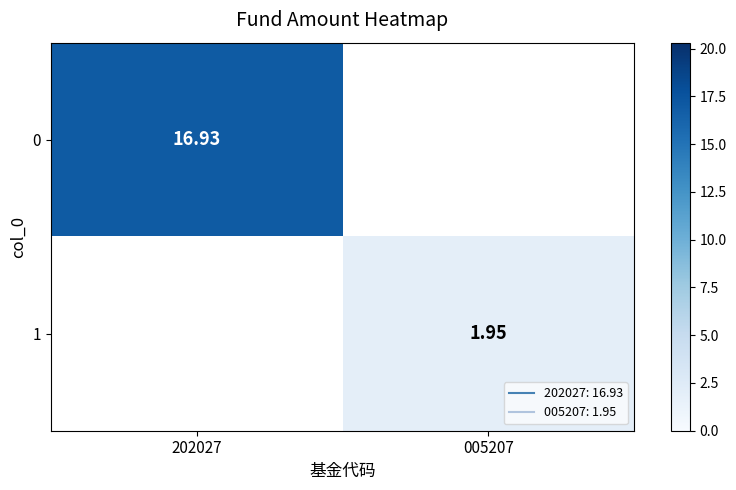

How many values in the 1 series exceed 1?

1